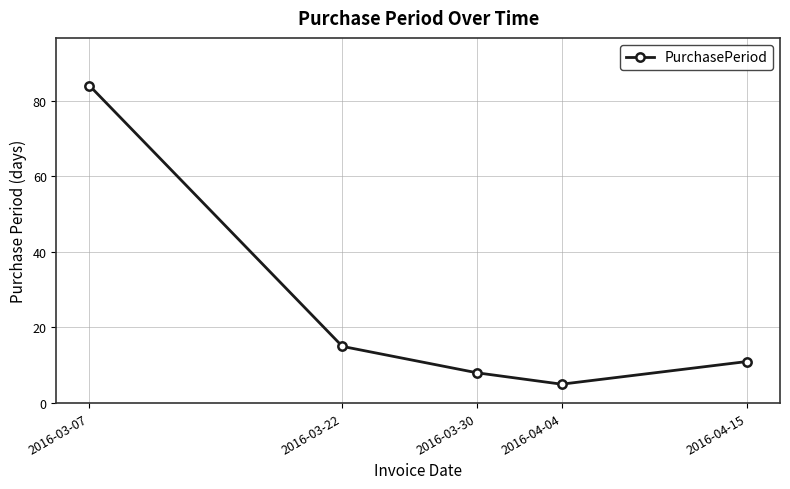

How many interior local valleys (lower than both neighbors) does the data have?

1